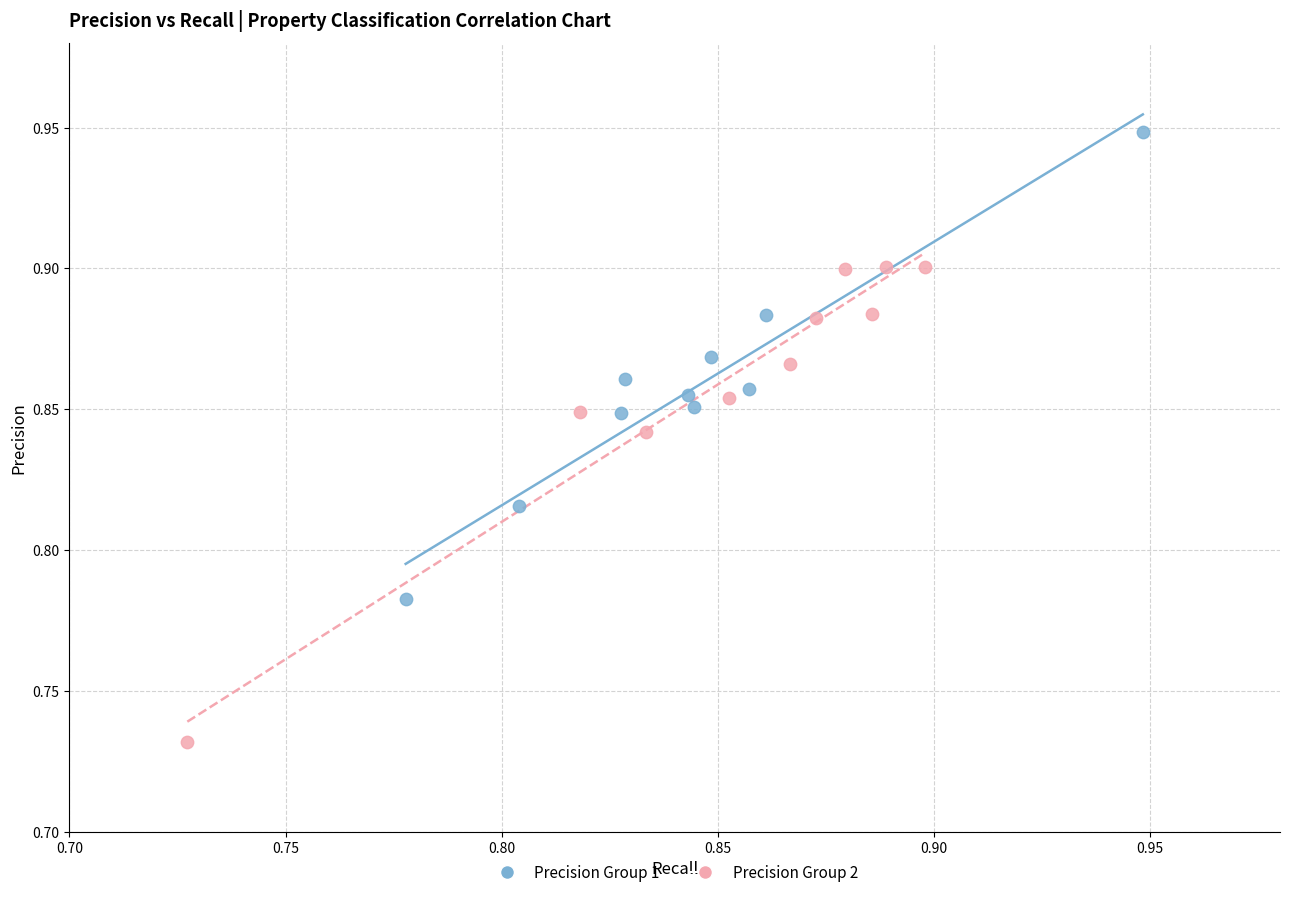

Which series has the widest spread of Y values?

Precision Group 2